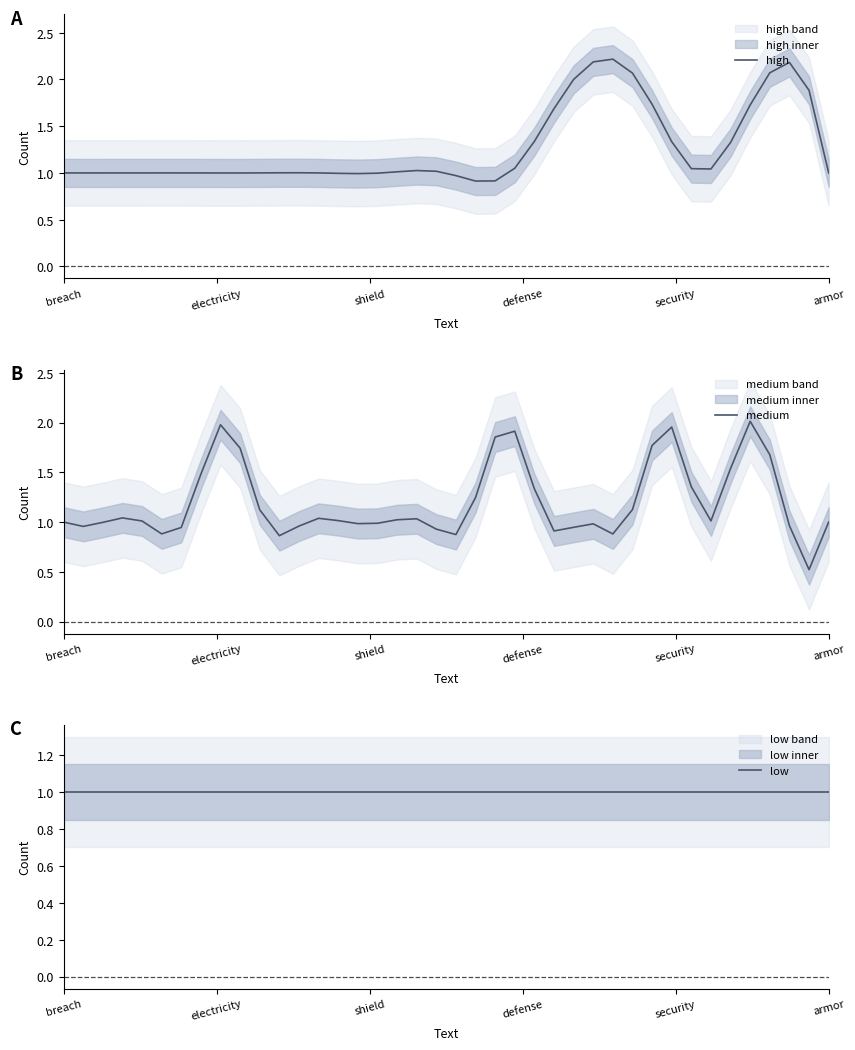

True or false: medium has a value of 2.4 at 36.

False